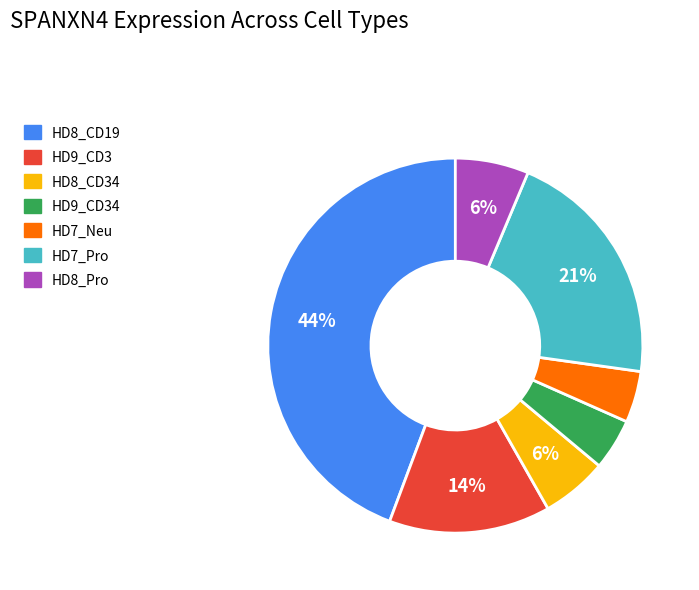

To the nearest percent, what is the average slice percentage?

14%